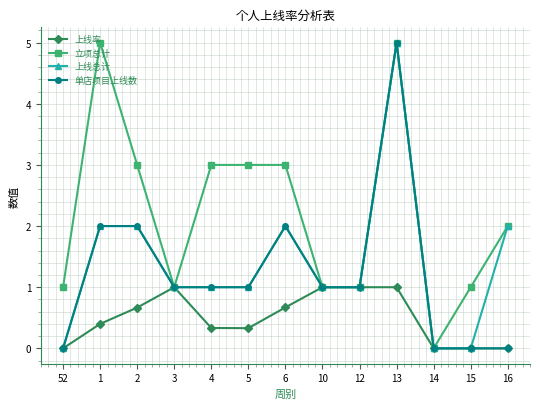

What is the difference between the maximum and minimum values in the 上线总计 series?

5.0